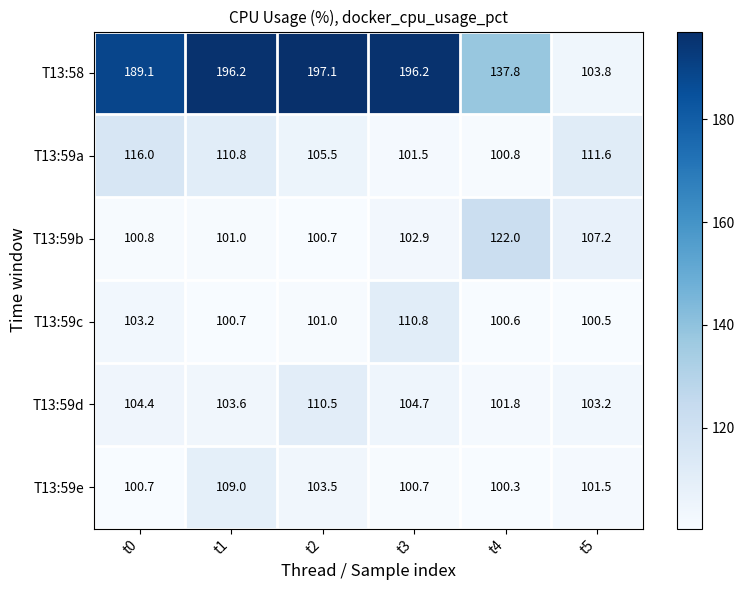

The T13:59c series shows 100.7 at t1. True or false?

True